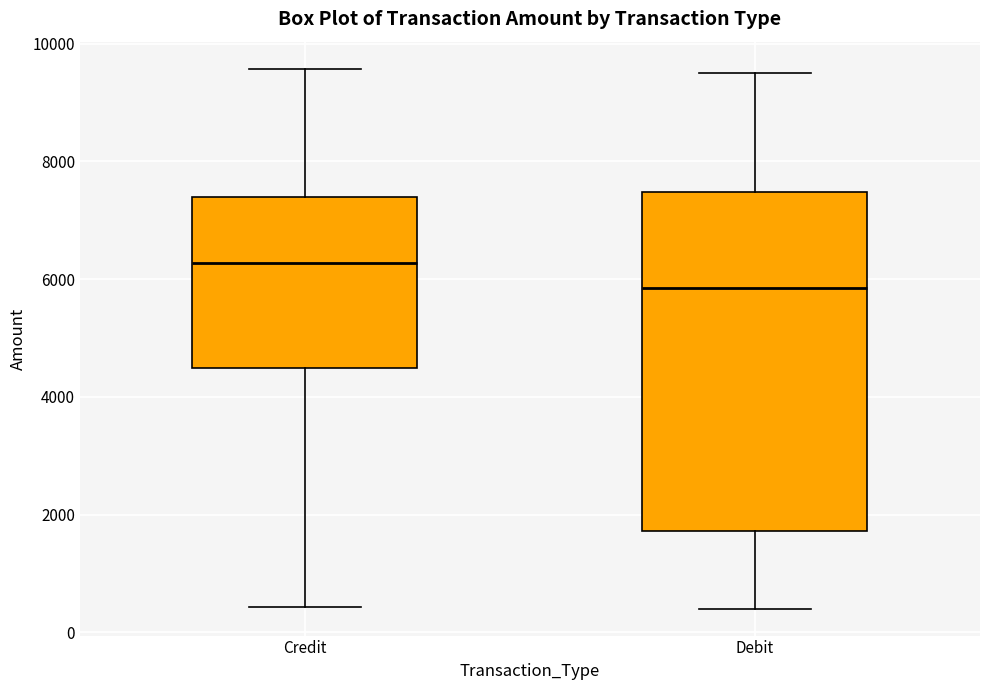

Where does the median line of the box for Credit sit on the y-axis? The values are not printed on the chart, so give them approximately, as read against the axis.

6200